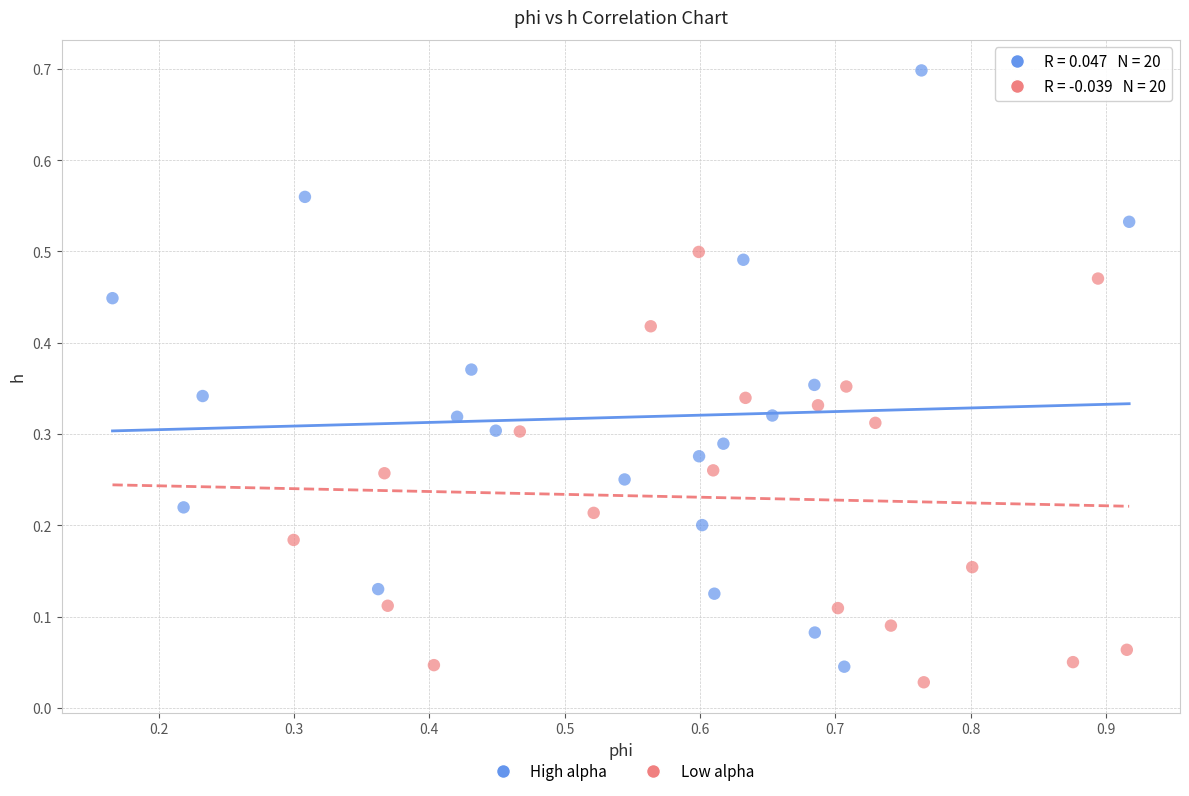

Which series has the widest spread of Y values?

High alpha